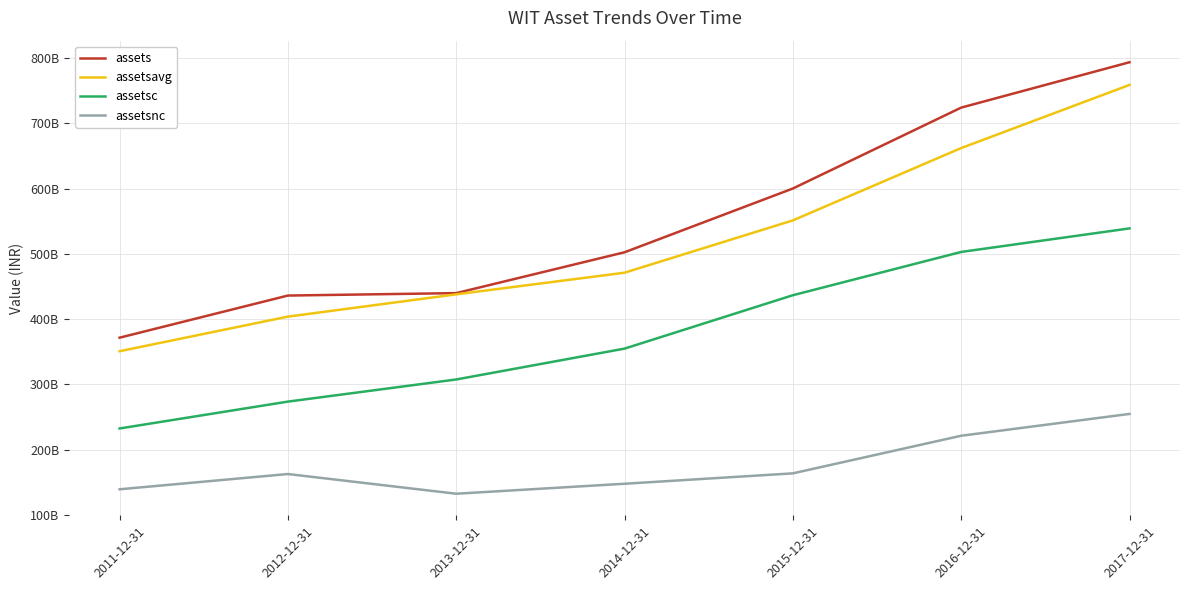

List the labels in order of assetsc value, largest first.

2017-12-31, 2016-12-31, 2015-12-31, 2014-12-31, 2013-12-31, 2012-12-31, 2011-12-31